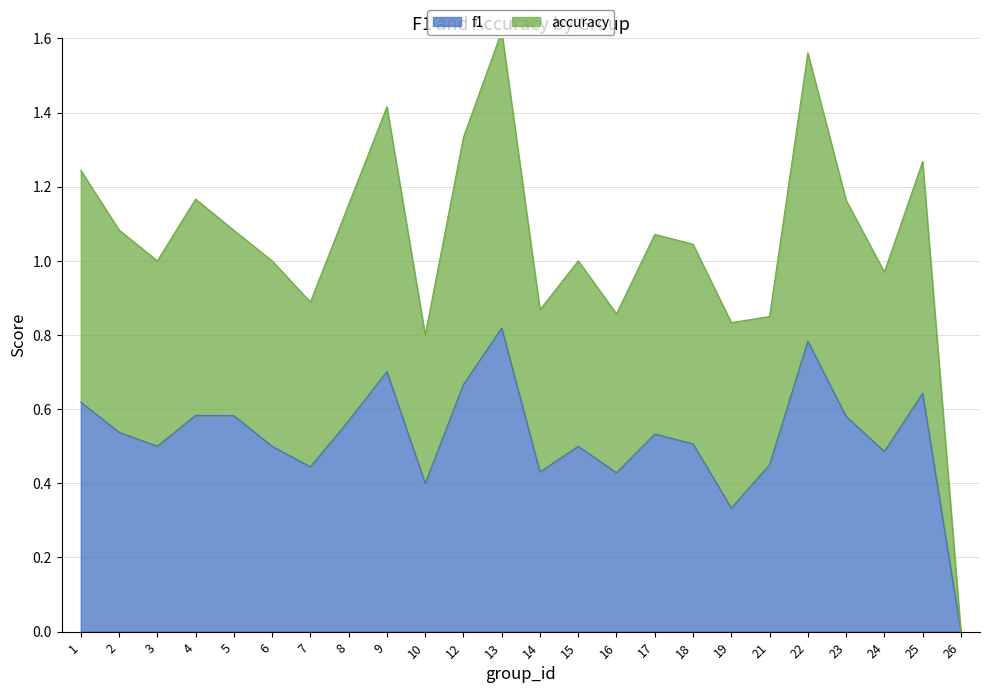

What is the spread (max minus min) of values at 7?

0.4